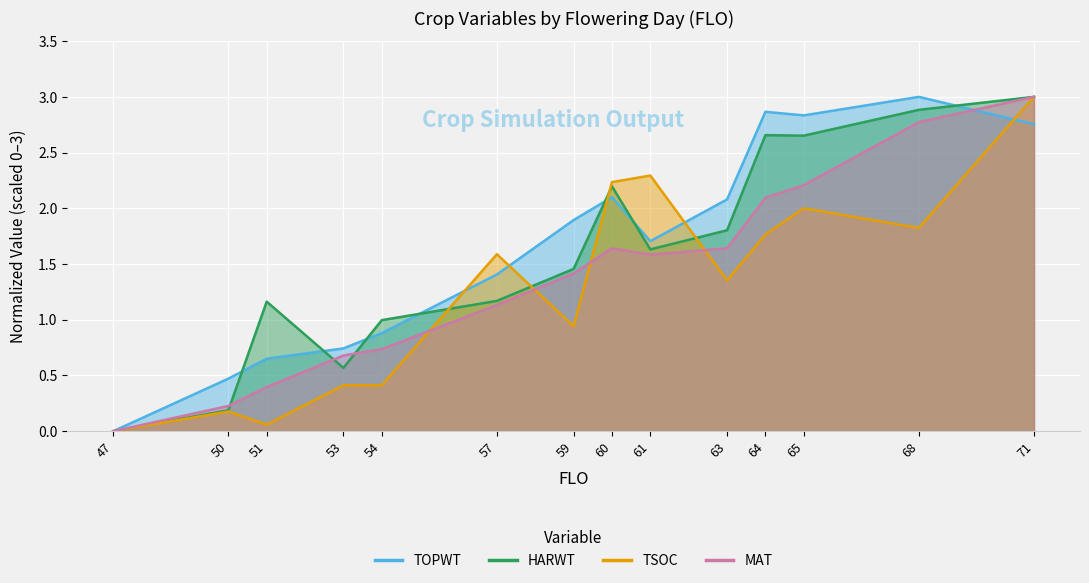

What is the difference between the maximum and minimum values in the HARWT series?

3.0